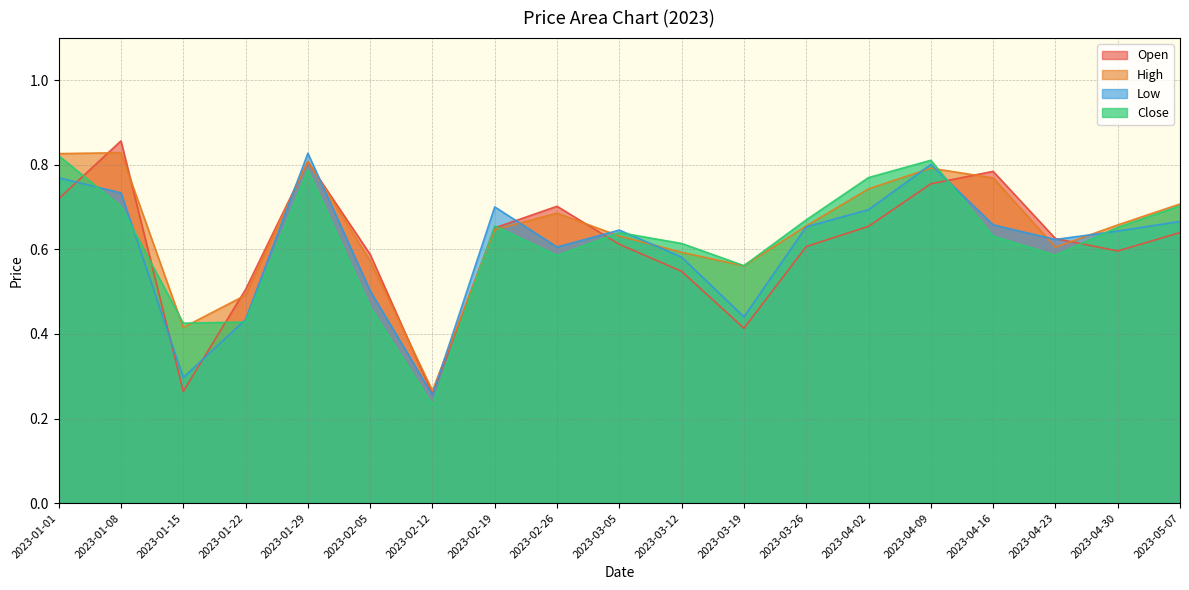

What is the label of the 16th point from the right?

2023-01-22